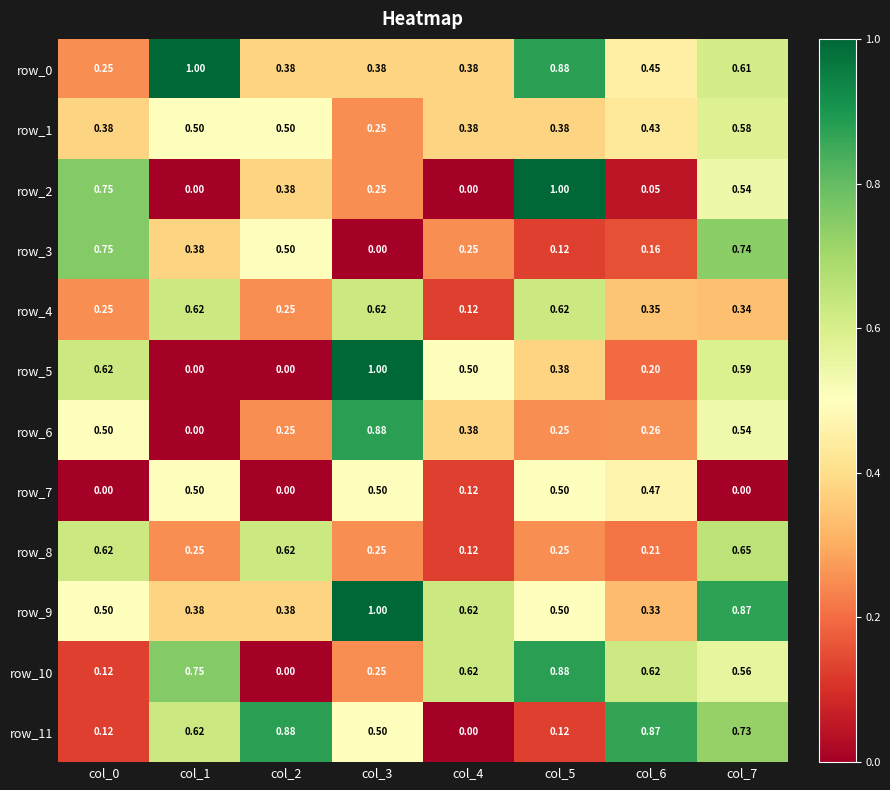

Is it true that row_0 equals 0.2 at col_0?

True